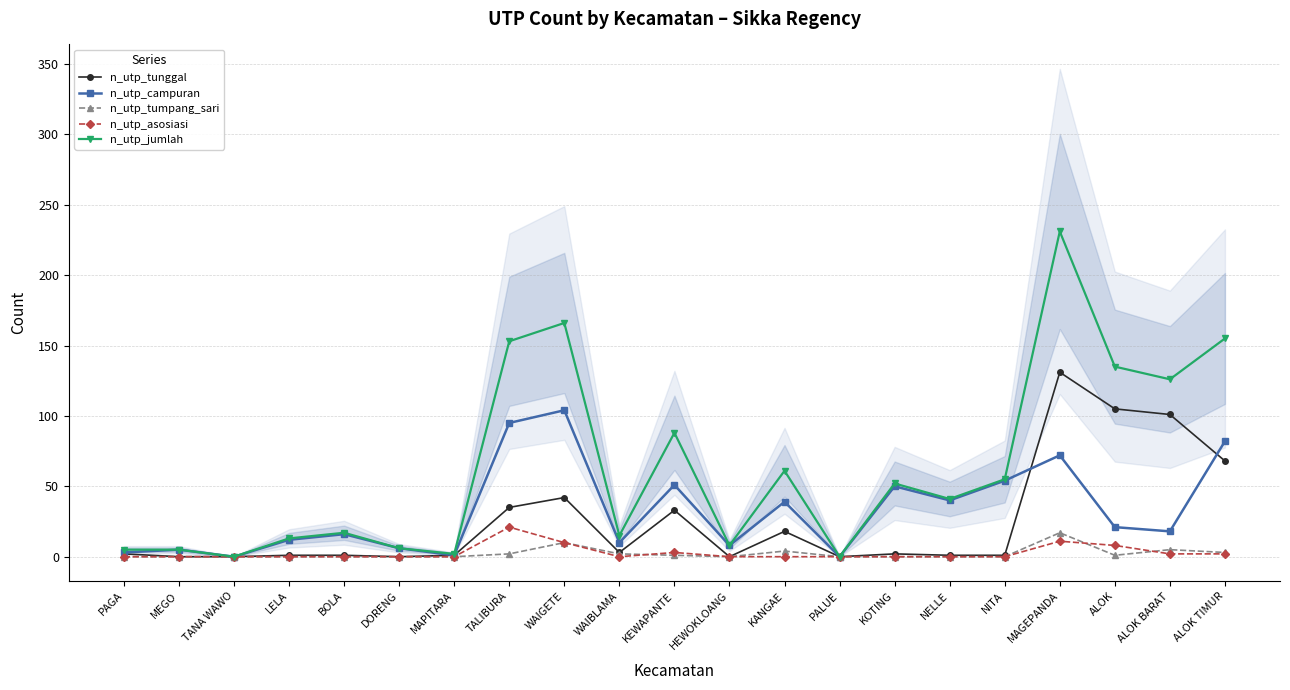

What is the label of the 8th point from the right?

PALUE